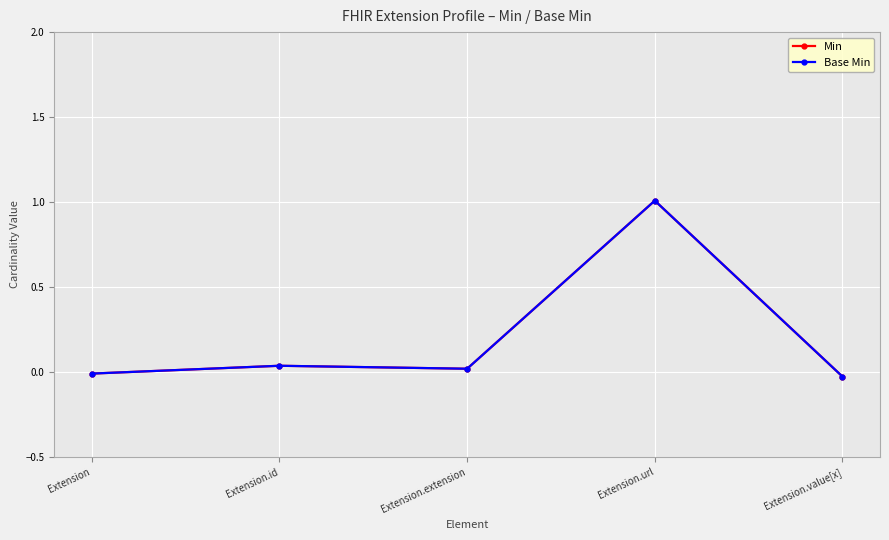

Does the chart have visible grid lines?

Yes